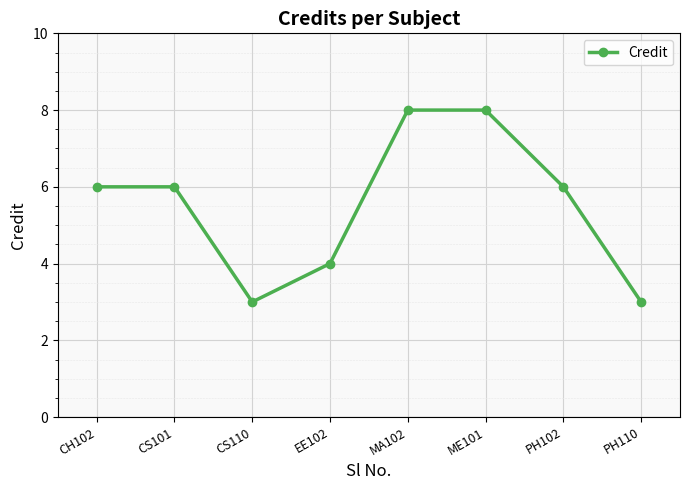

What is the difference between the maximum and minimum values?

5